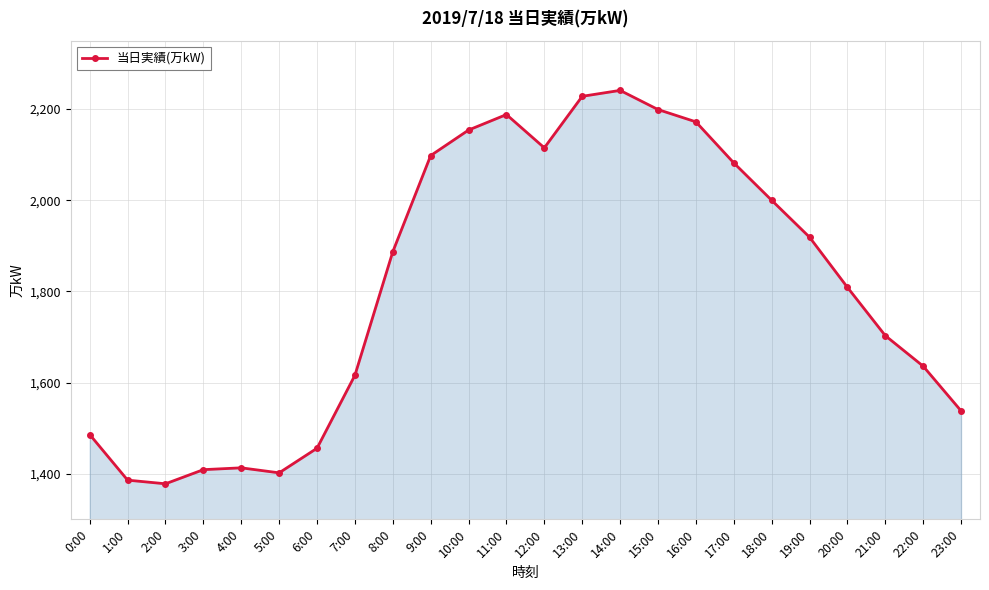

What is the value of the 23rd point from the left?

1636